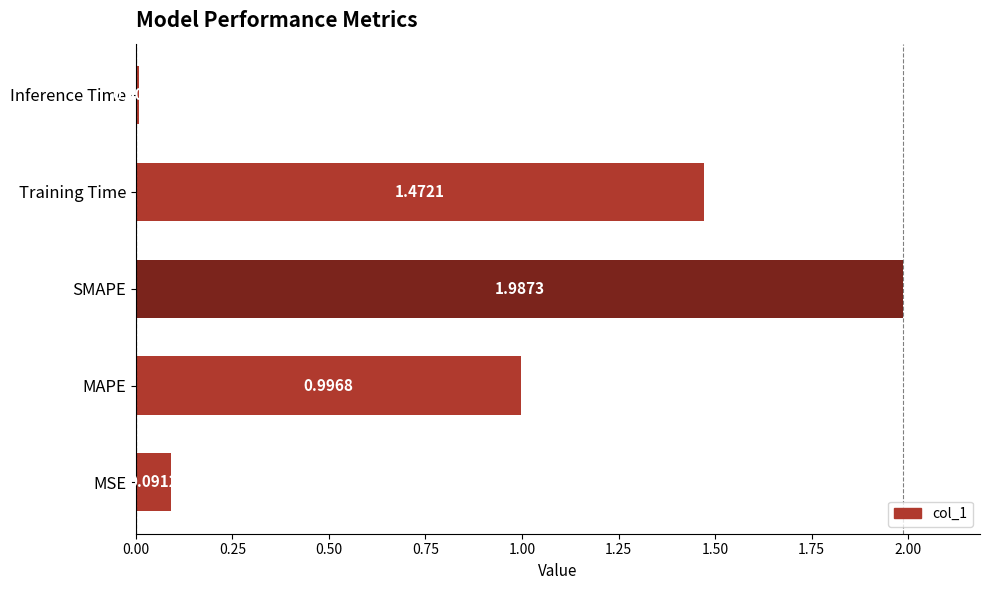

Which has a higher value, SMAPE or Inference Time?

SMAPE